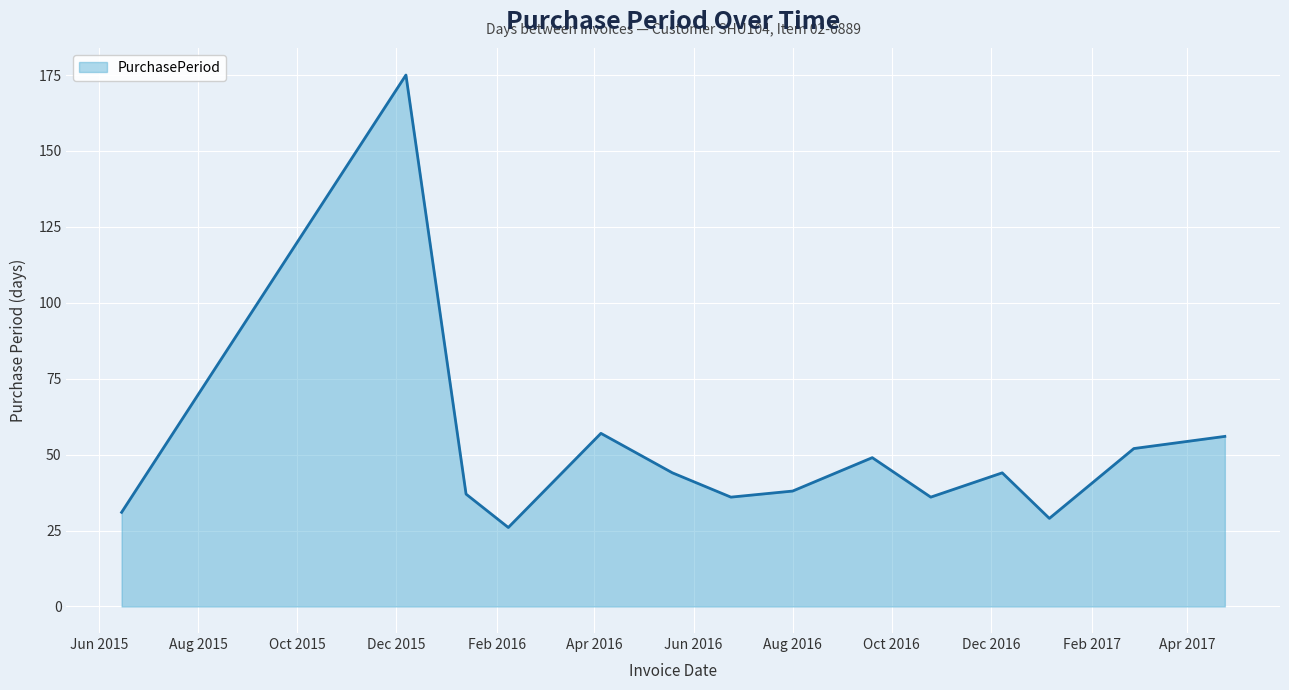

How many lines are shown in the chart?

1